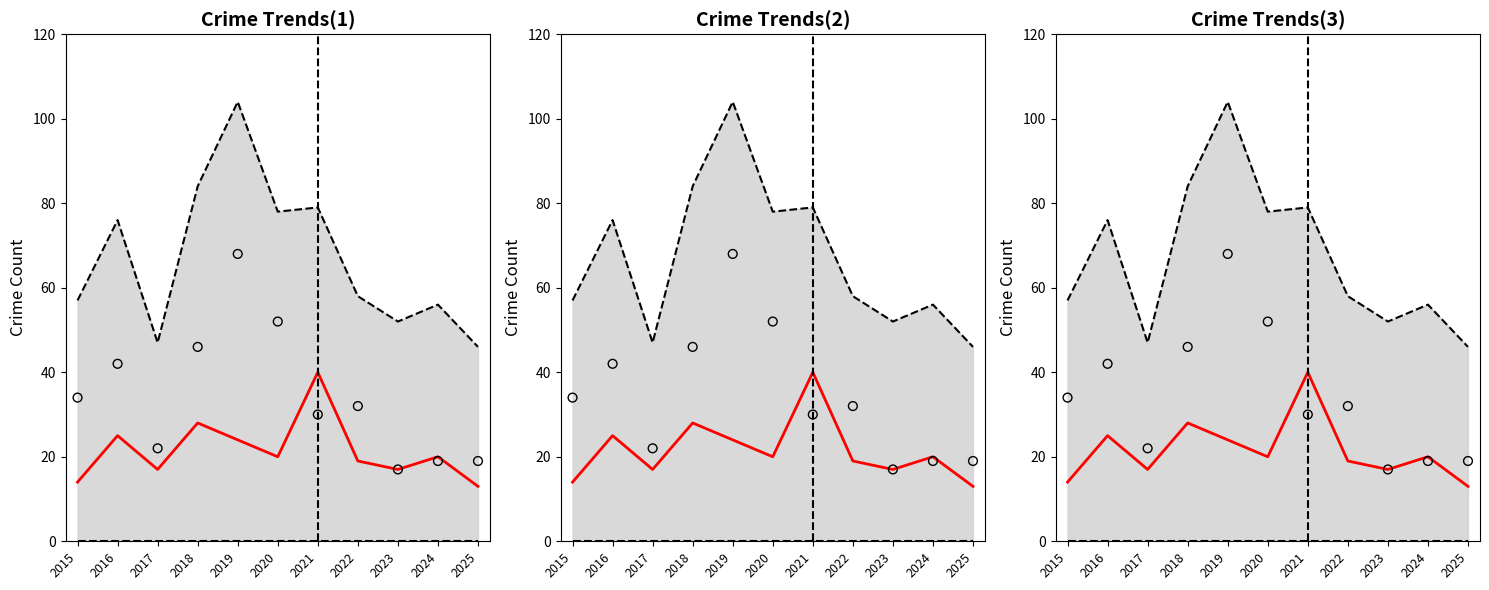

Which series contains the highest Y value?

Upper bound